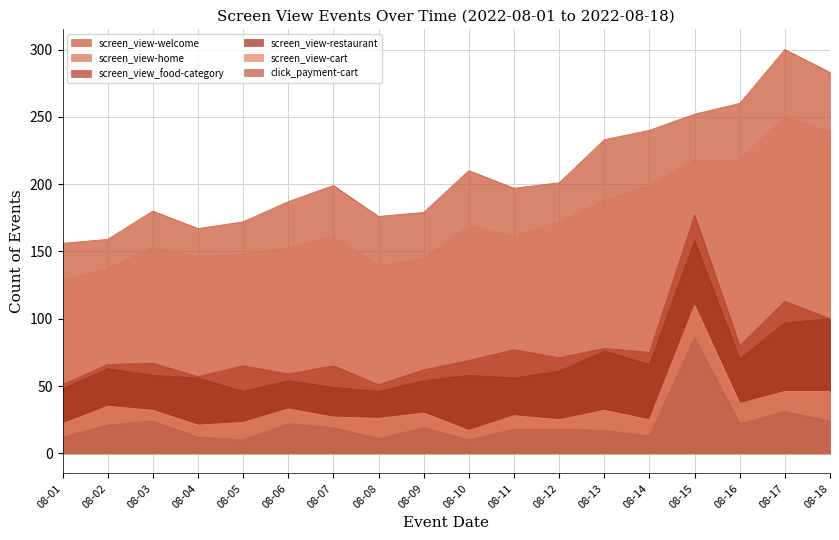

At which category is the sum across all series the highest?

08-15